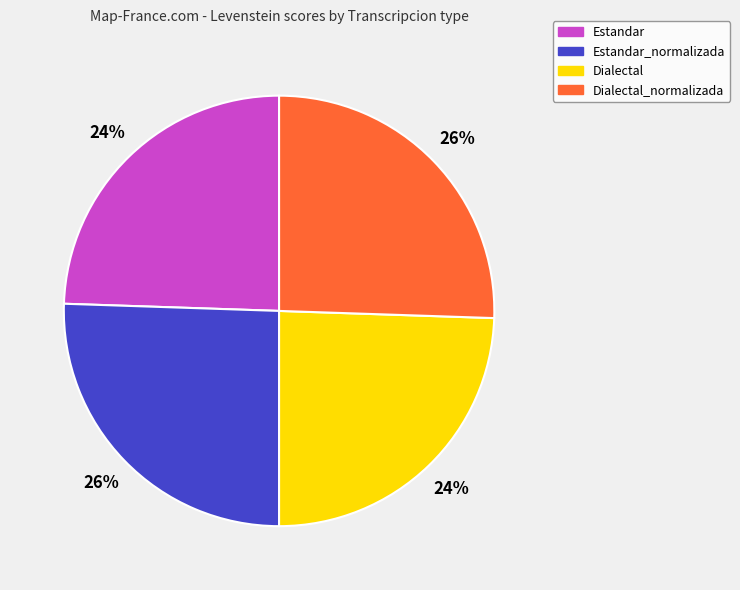

Count the number of slices in the pie.

4